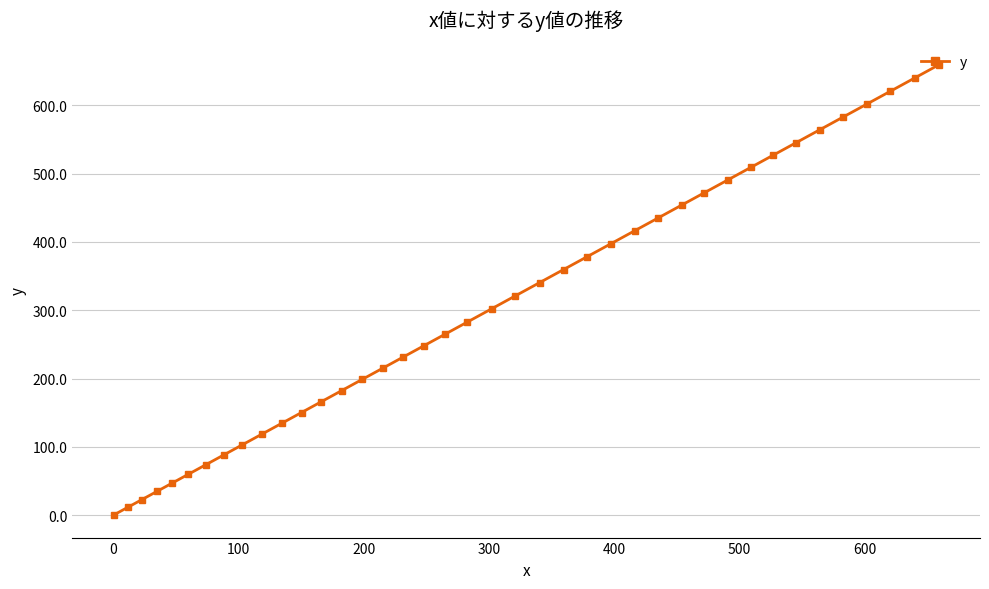

What is the greatest value displayed?

659.3